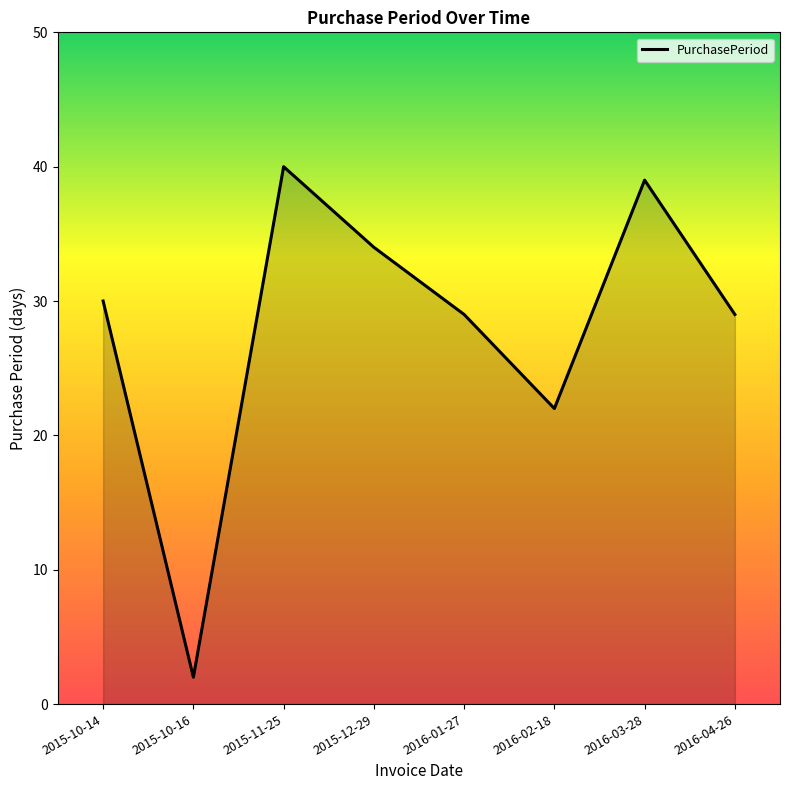

What is the sum of all values?

225